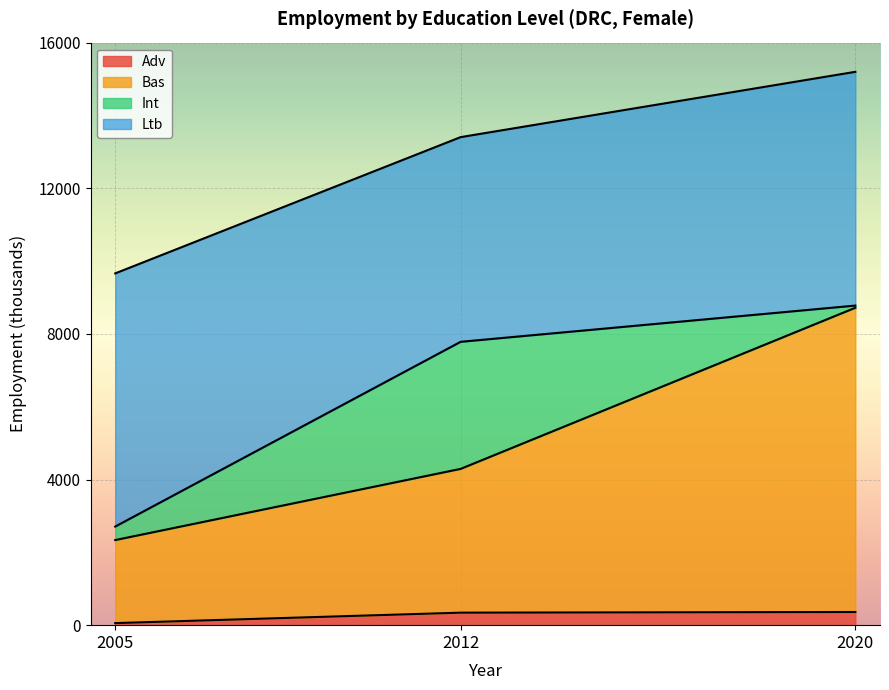

What is the sum of all edu_aggregate_bas values?

15347.6